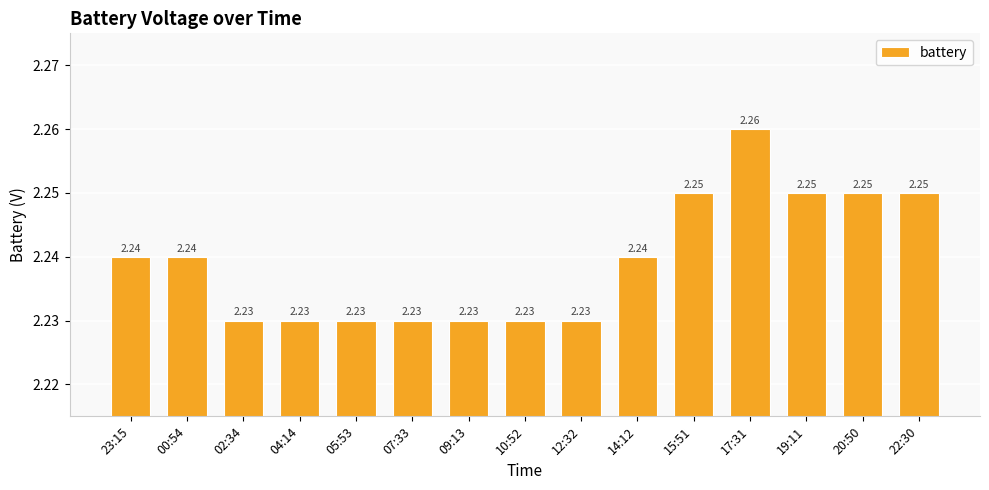

What is the sum of all values?

33.6